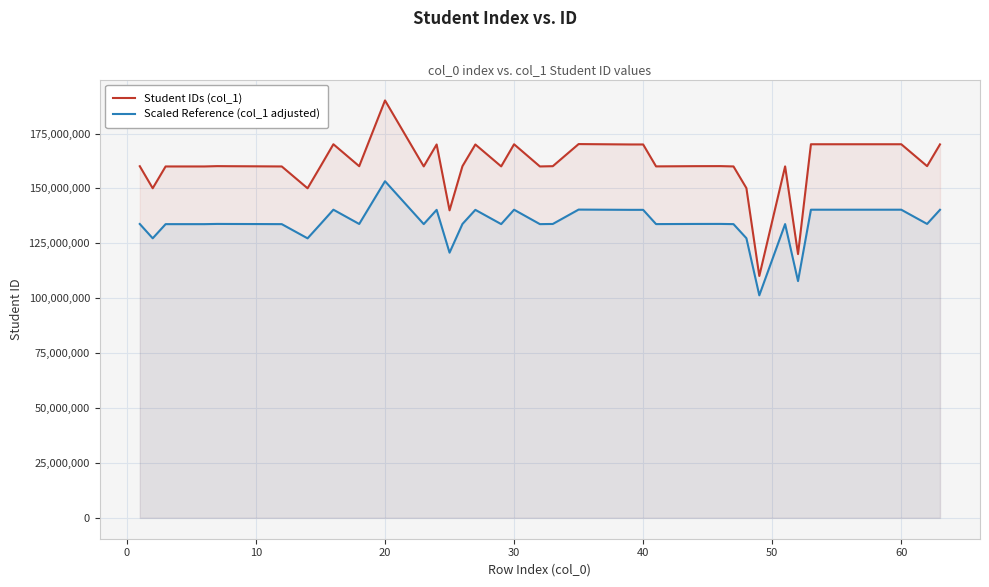

Which series has the largest range (max minus min)?

Student IDs (col_1)